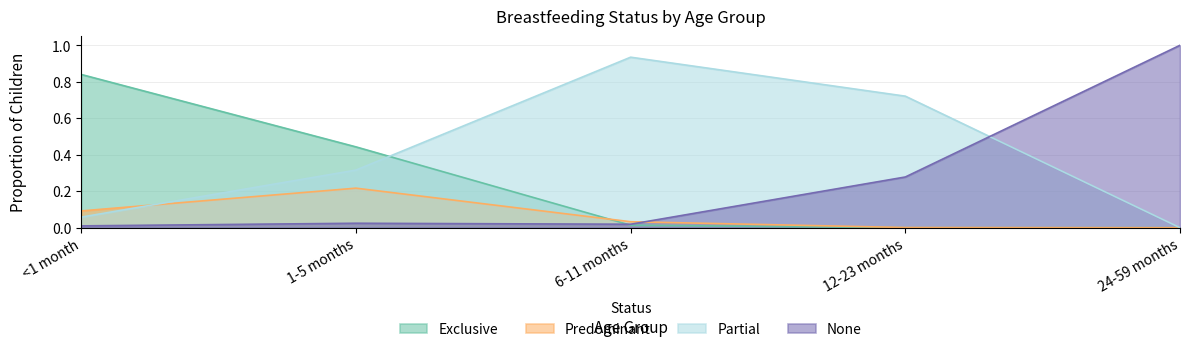

After their last crossing, which series has the higher values: None or Predominant?

None